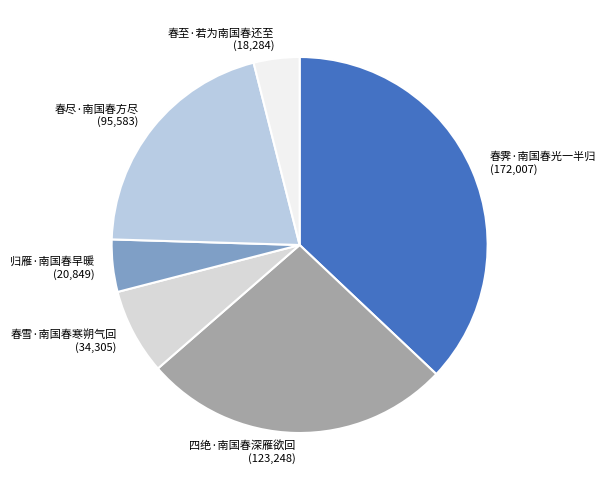

True or false: 春尽·南国春方尽 (95,583) accounts for 27% of the total.

False